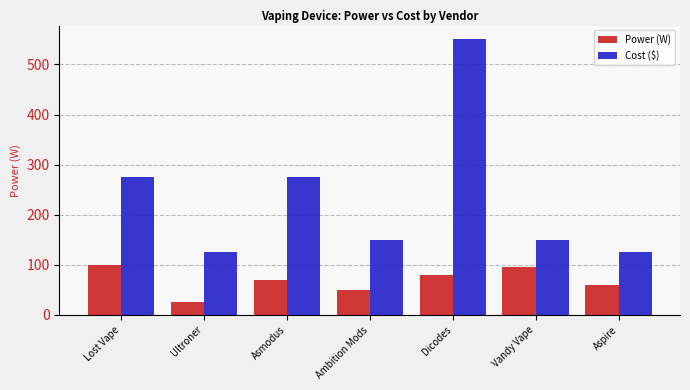

Which label corresponds to the smallest value in the chart?

Ultroner